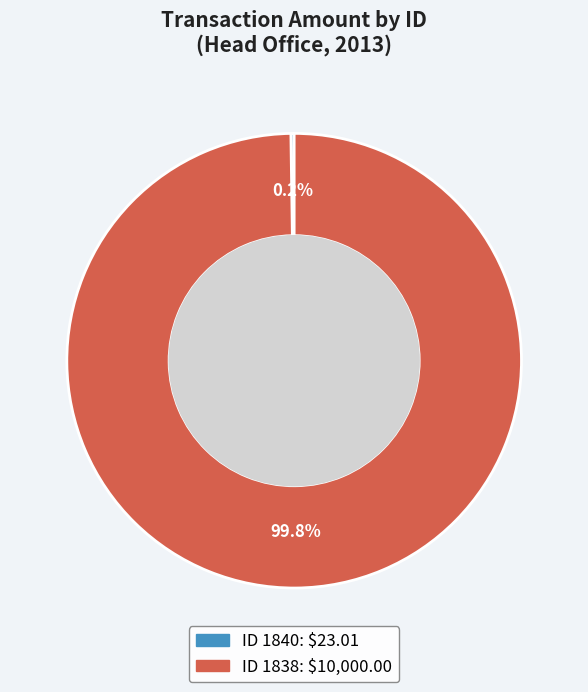

Is there any slice that represents more than half of the pie?

Yes